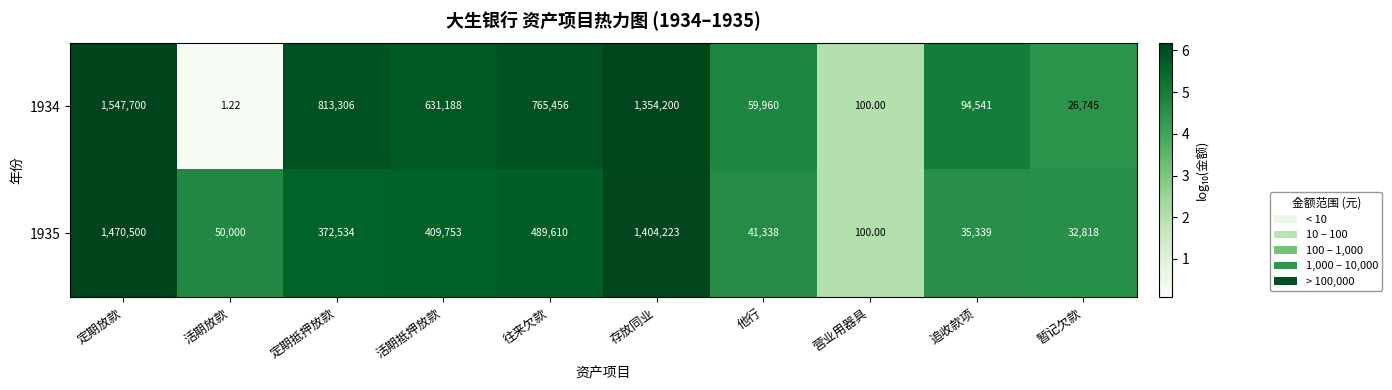

Which category has the lowest value across all series?

活期放款